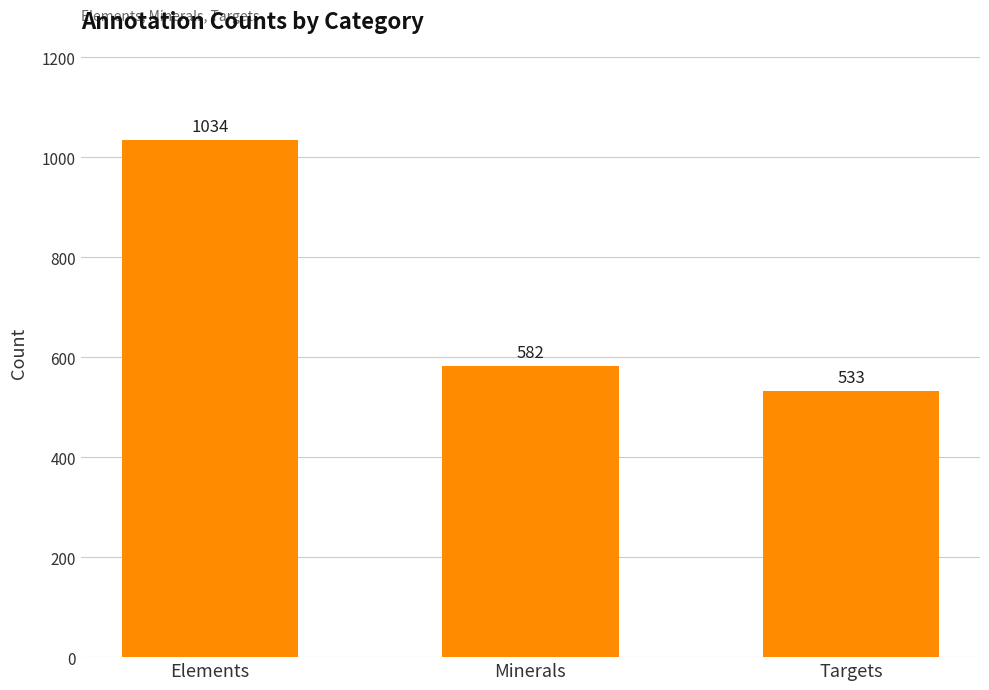

What value does the data have at Elements?

1034